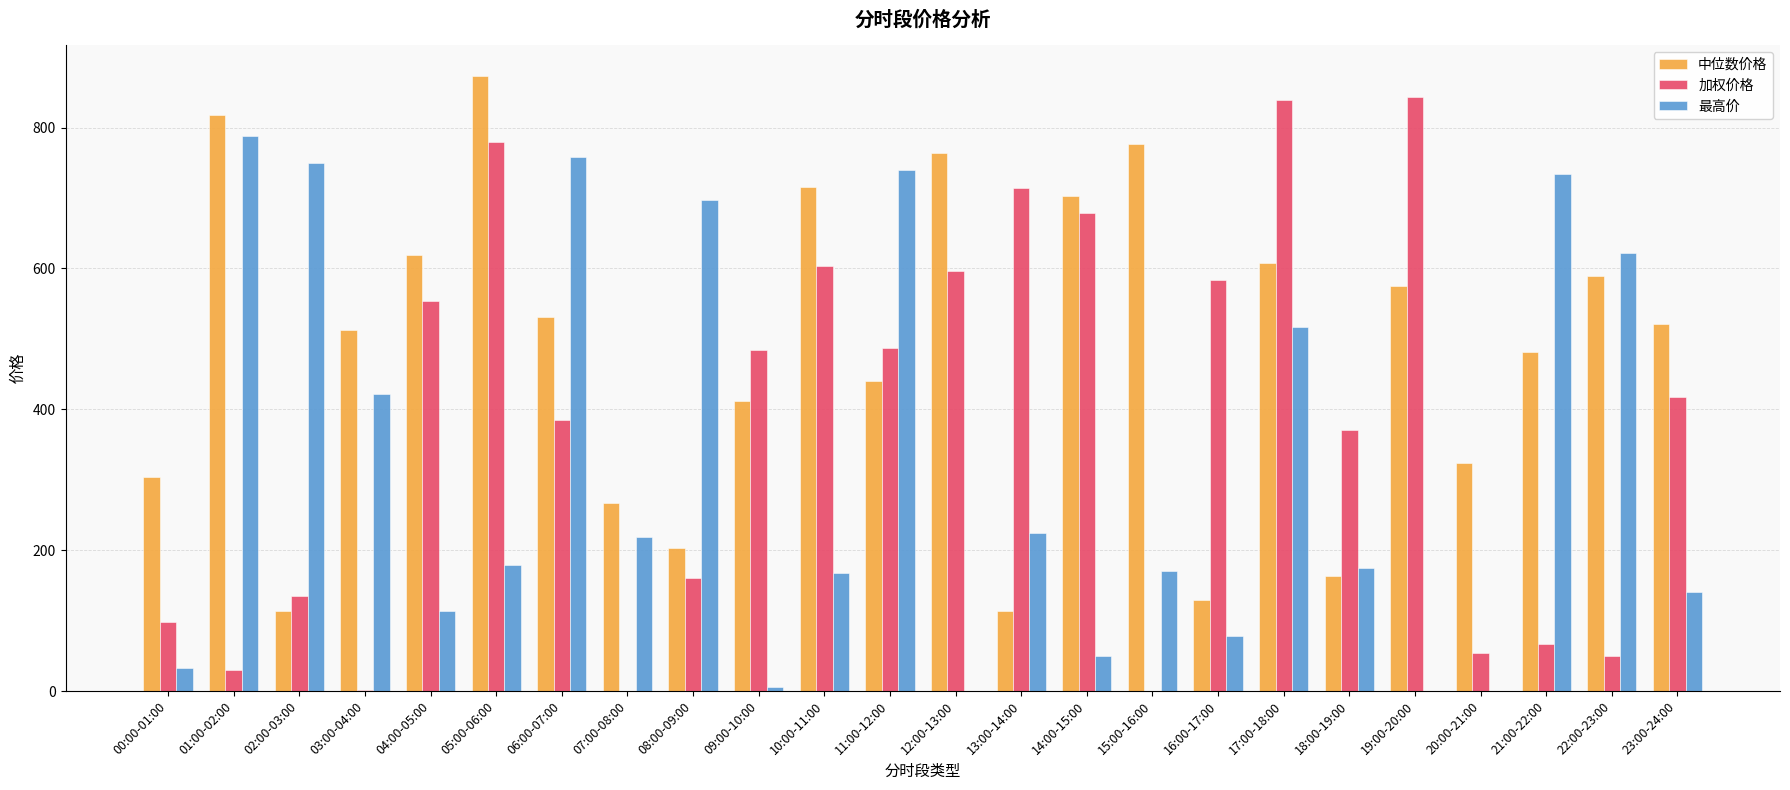

What is the approximate value of 加权价格 at 06:00-07:00?

384.2